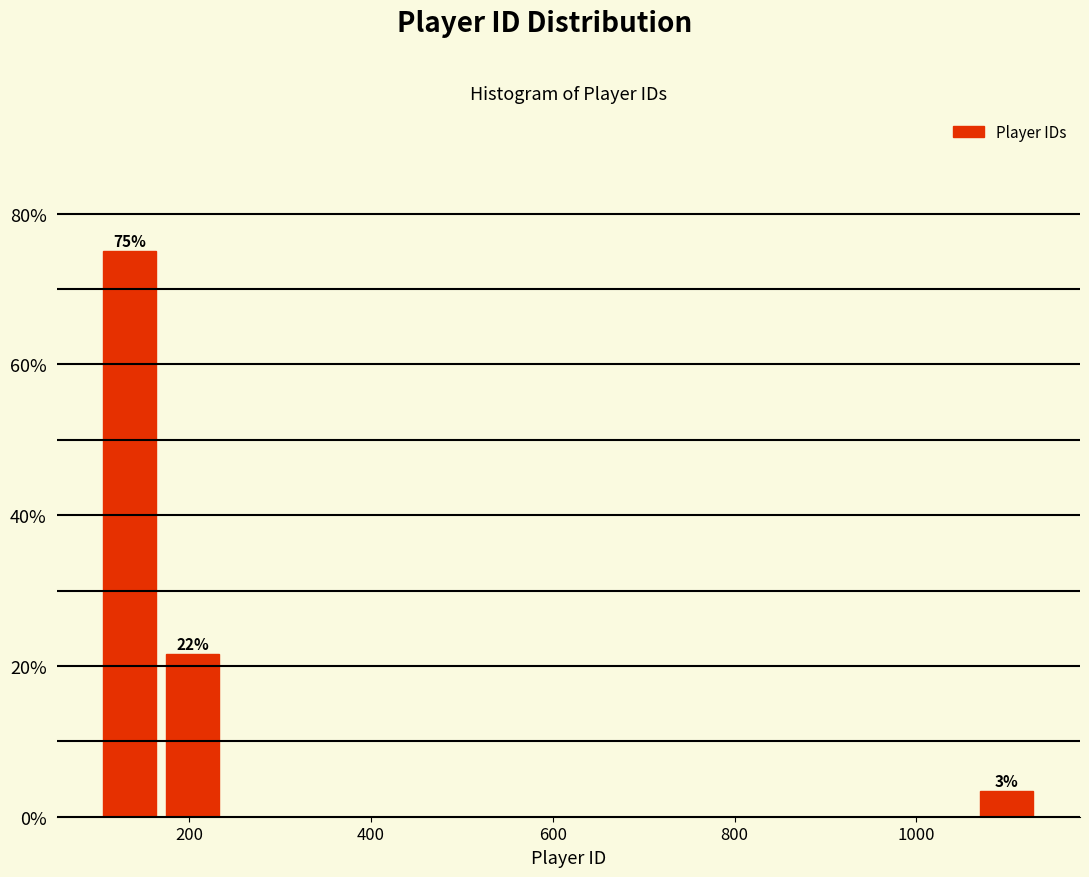

Around what value on the x-axis is the tallest bar? Give the approximate position of its centre, as read against the axis.

140